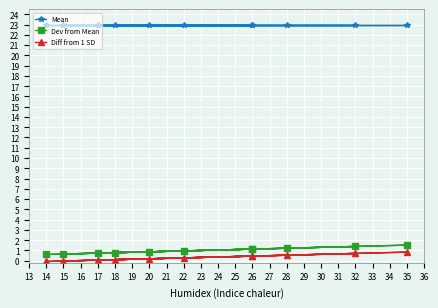

Count the number of categories in the chart.

11